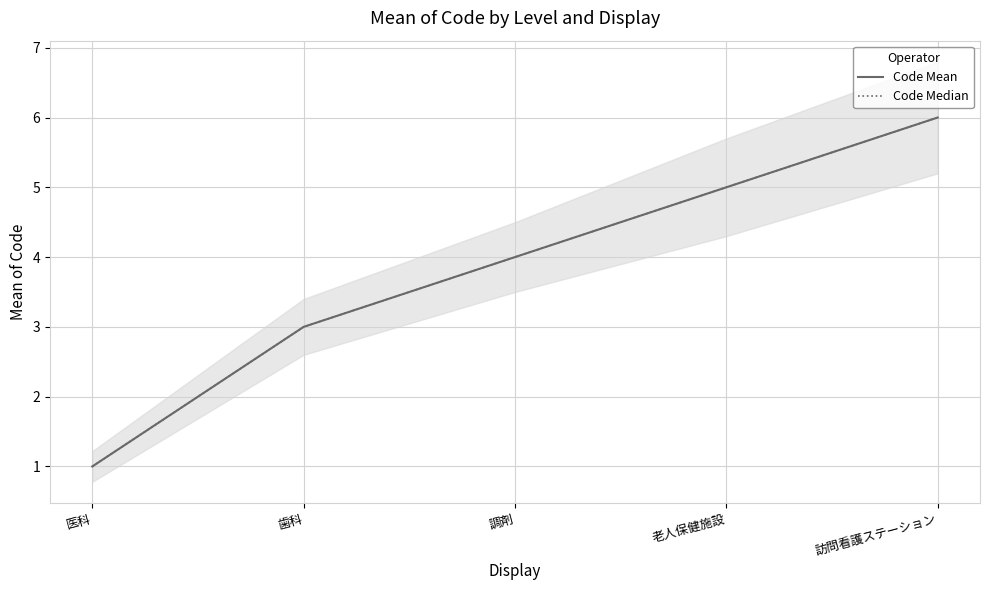

Is it true that Code Median equals 1 at 医科?

False